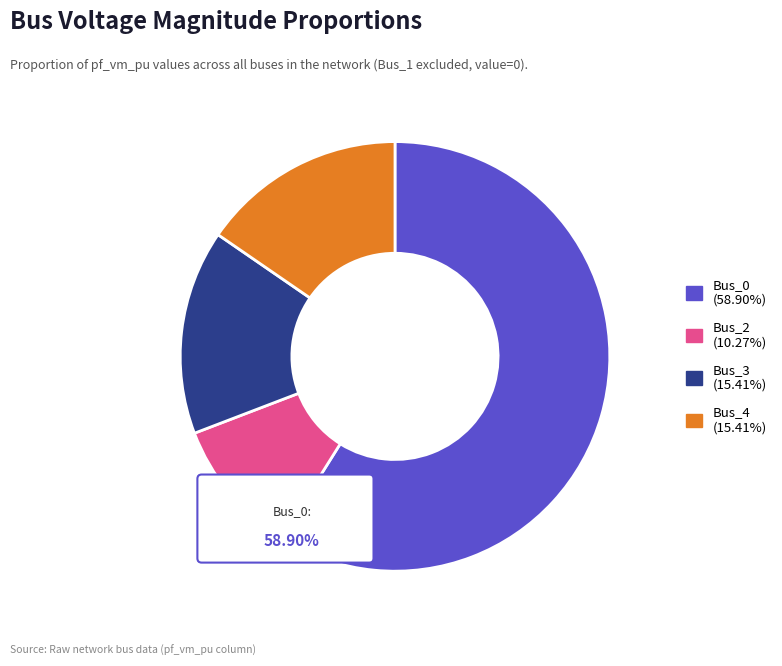

Is Bus_0 the majority of the pie?

Yes